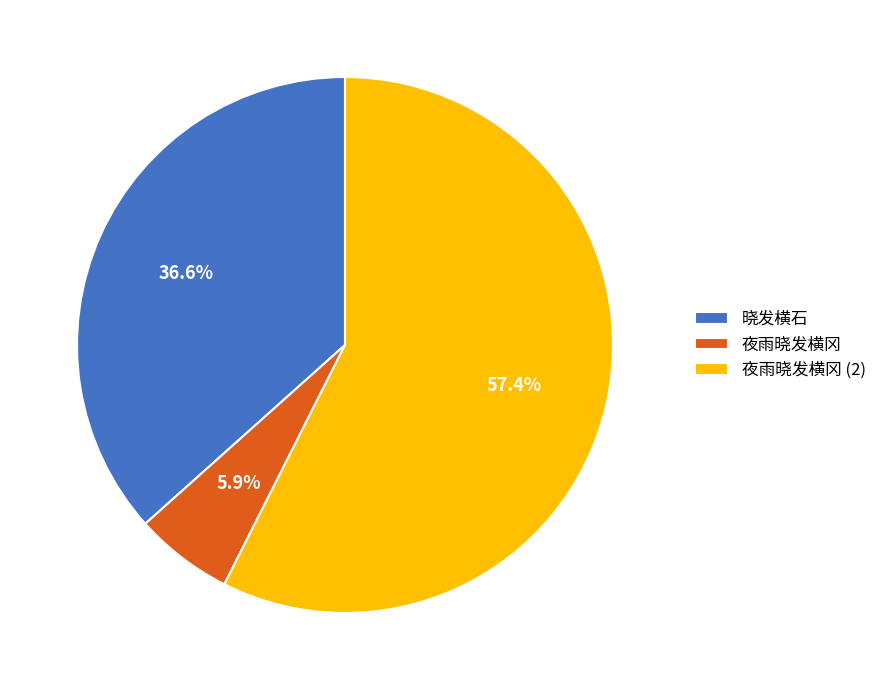

Which slice represents more than half of the pie?

夜雨晓发横冈 (2)